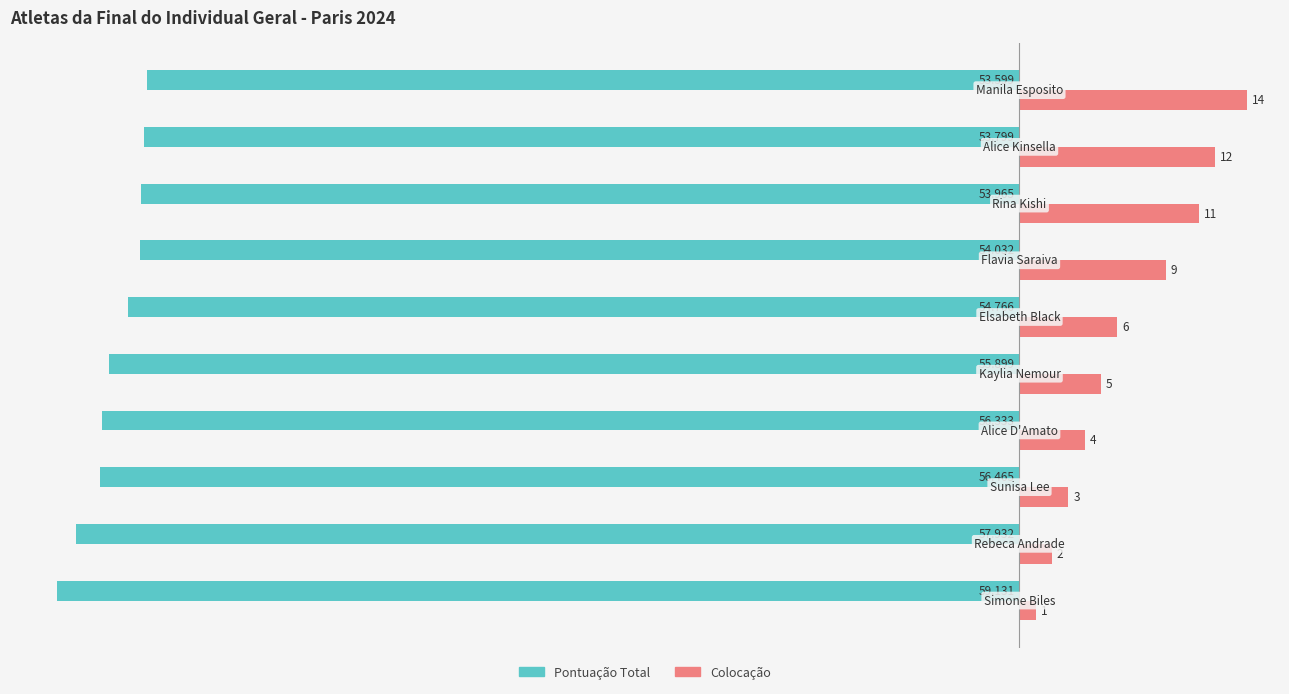

Which series has the largest total across all categories?

Colocação